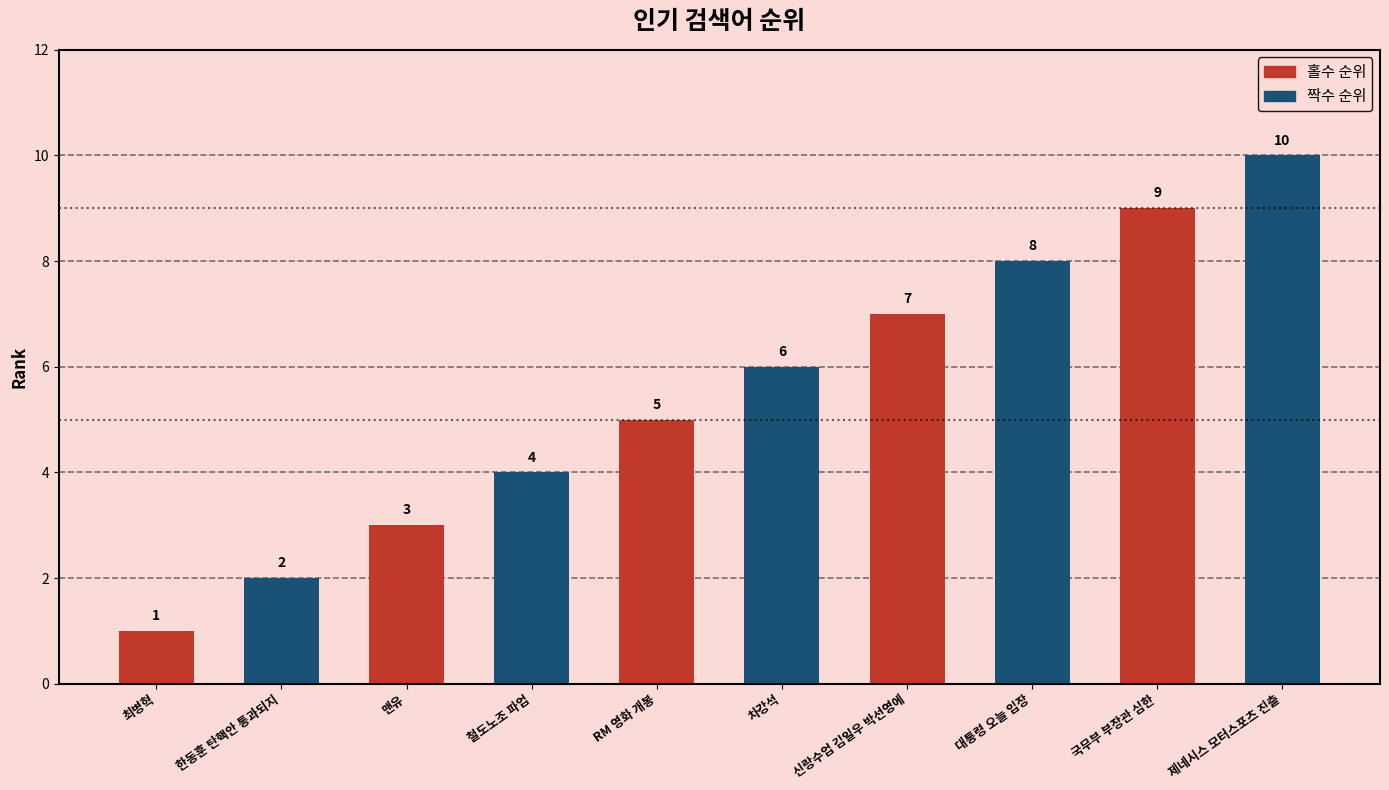

How many values are below 6?

5